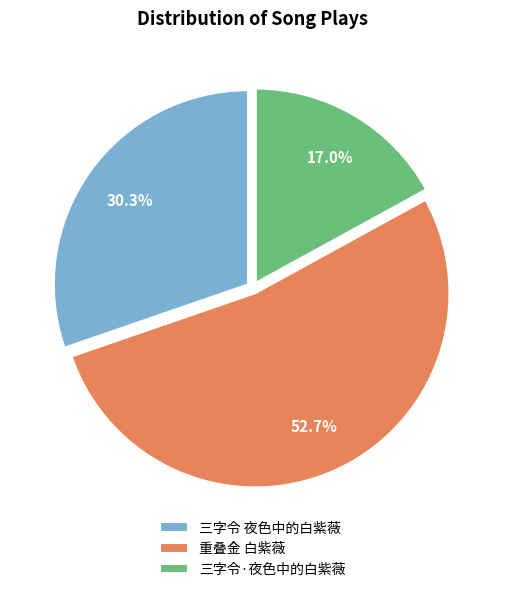

Count the number of slices in the pie.

3